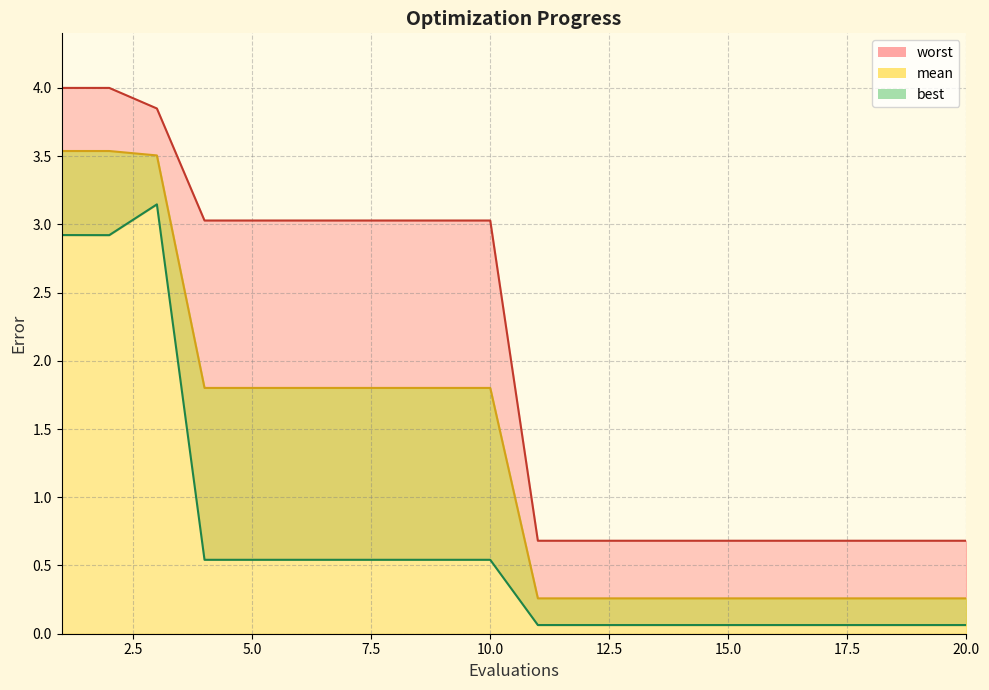

How many lines are shown in the chart?

3